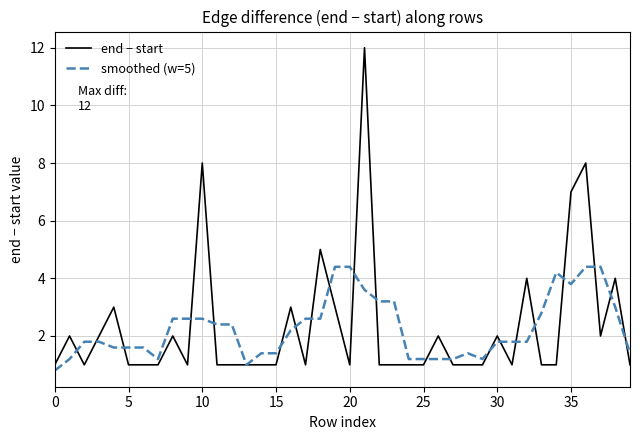

Which series has the widest spread of values?

end − start